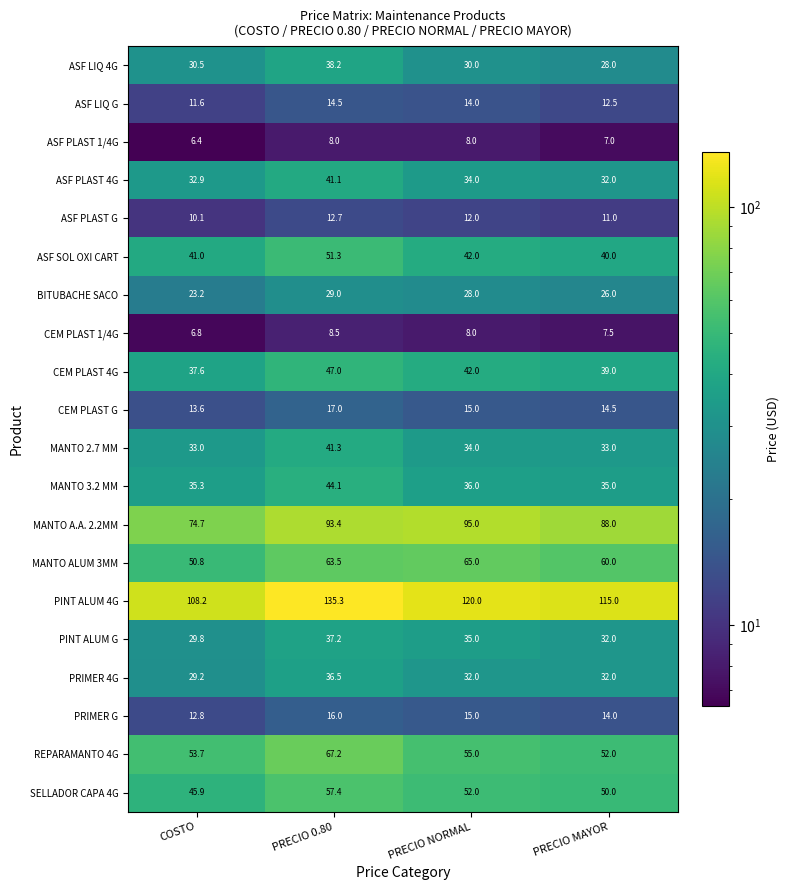

Is it true that BITUBACHE SACO equals 23.2 at COSTO?

True